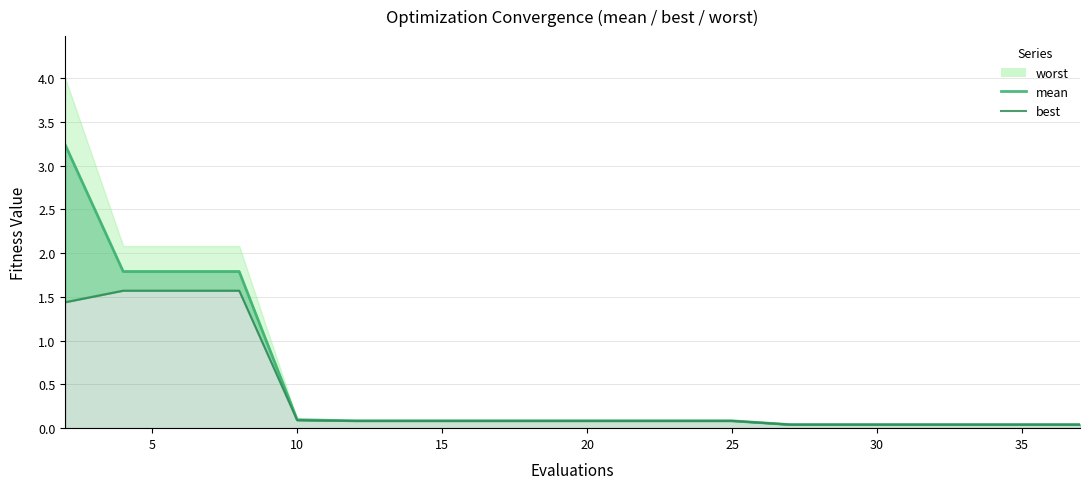

The mean line series shows 0.0 at 14. True or false?

False